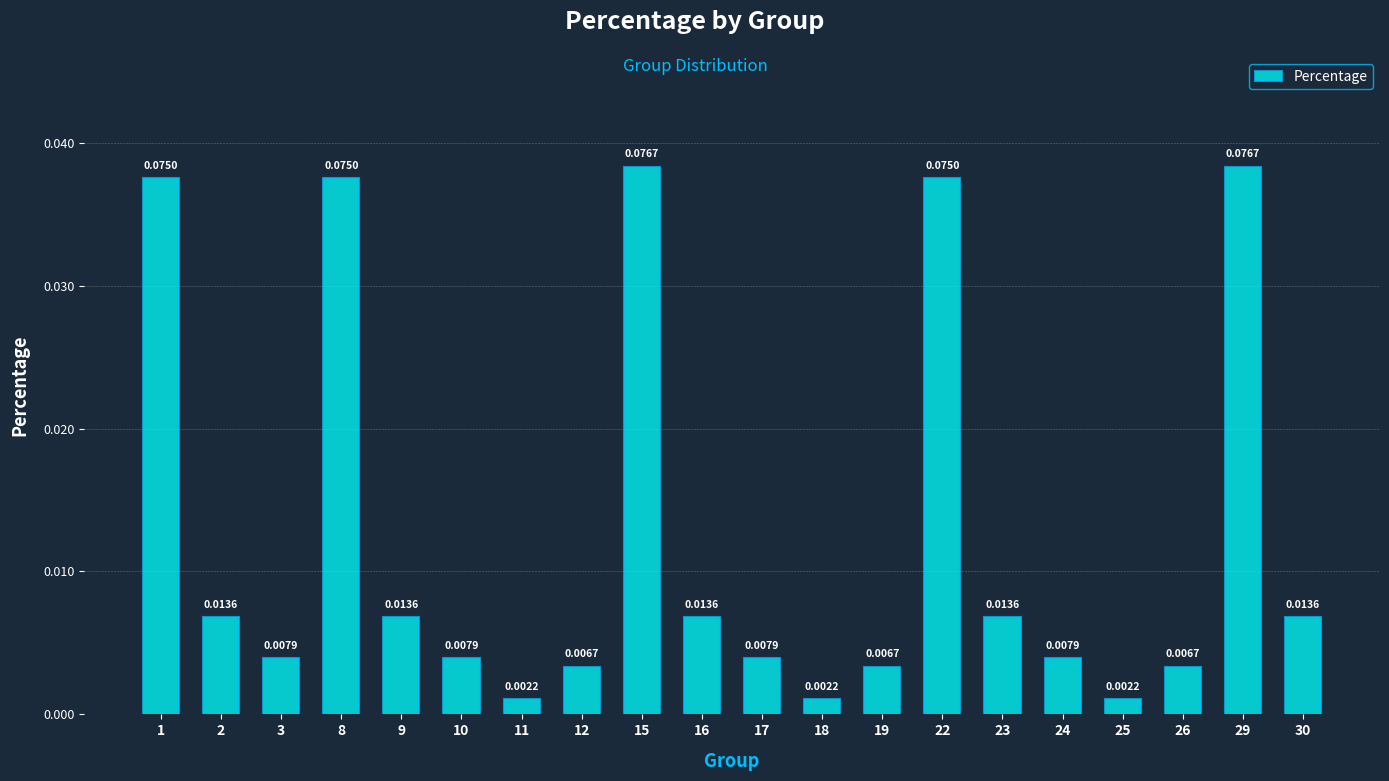

Are the bars grouped side by side (vs. stacked)?

No